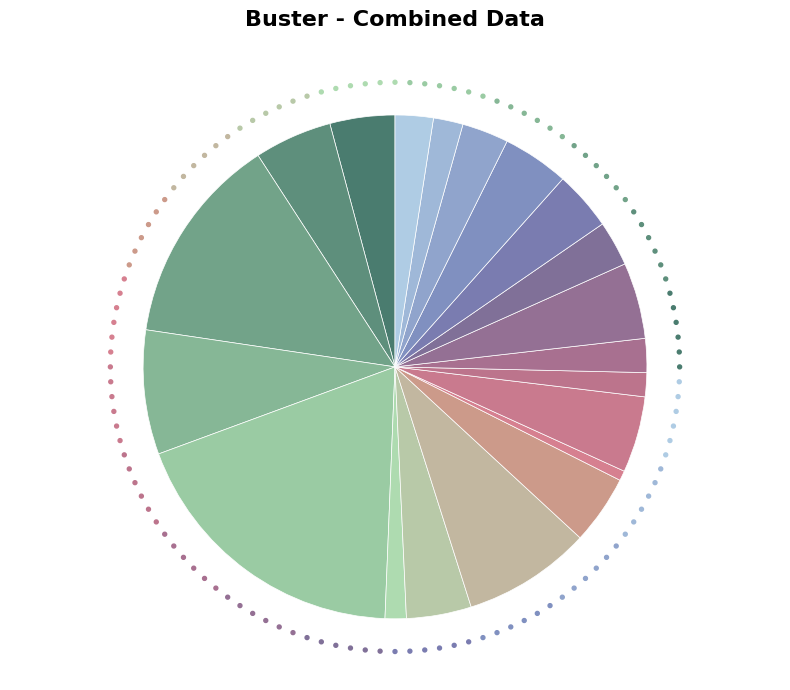

Between 06/17 and 06/10, which is larger?

06/10